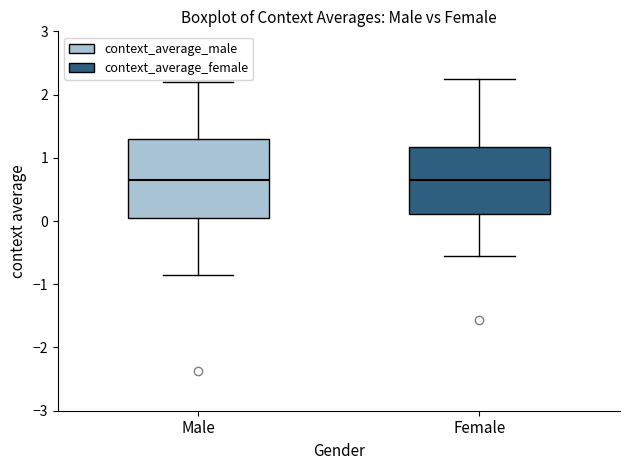

Where does the upper whisker of the box for Male end on the y-axis? The values are not printed on the chart, so give them approximately, as read against the axis.

2.2